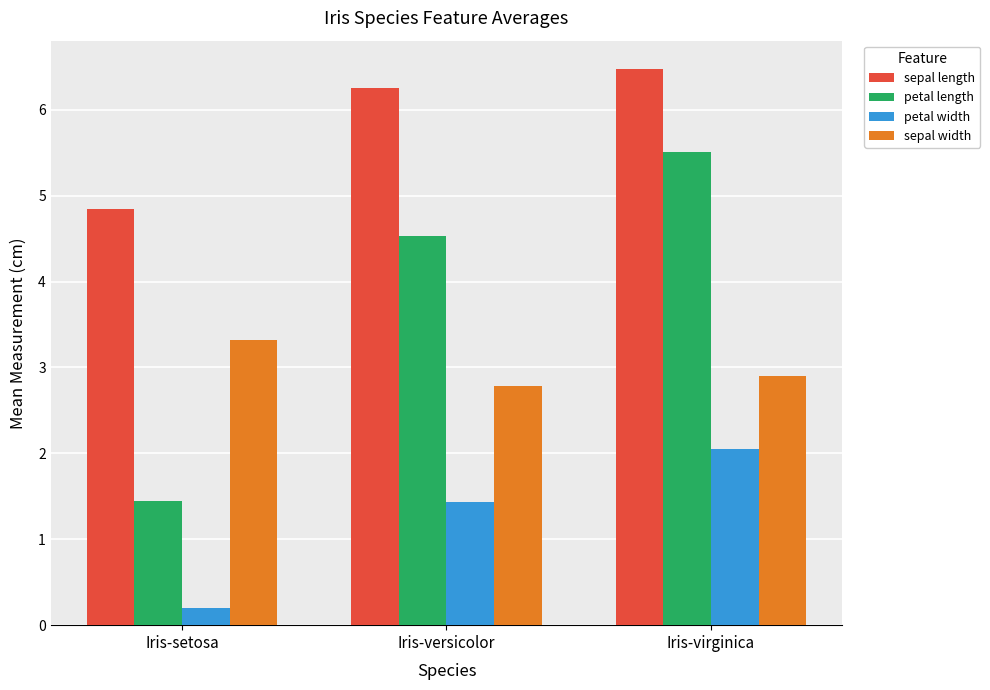

What is the value of the sepal width bar at the 2nd from the left?

2.8